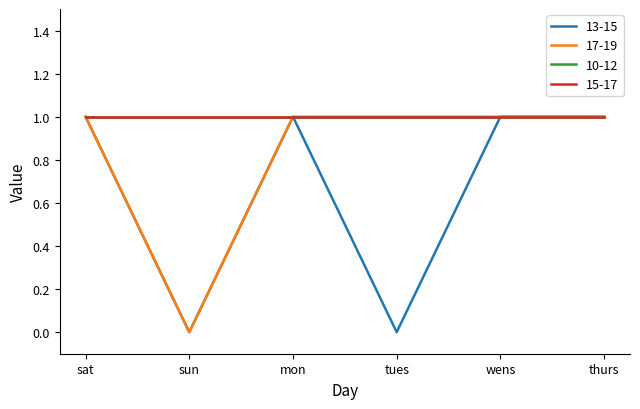

What is the label of the 1st point from the right?

thurs